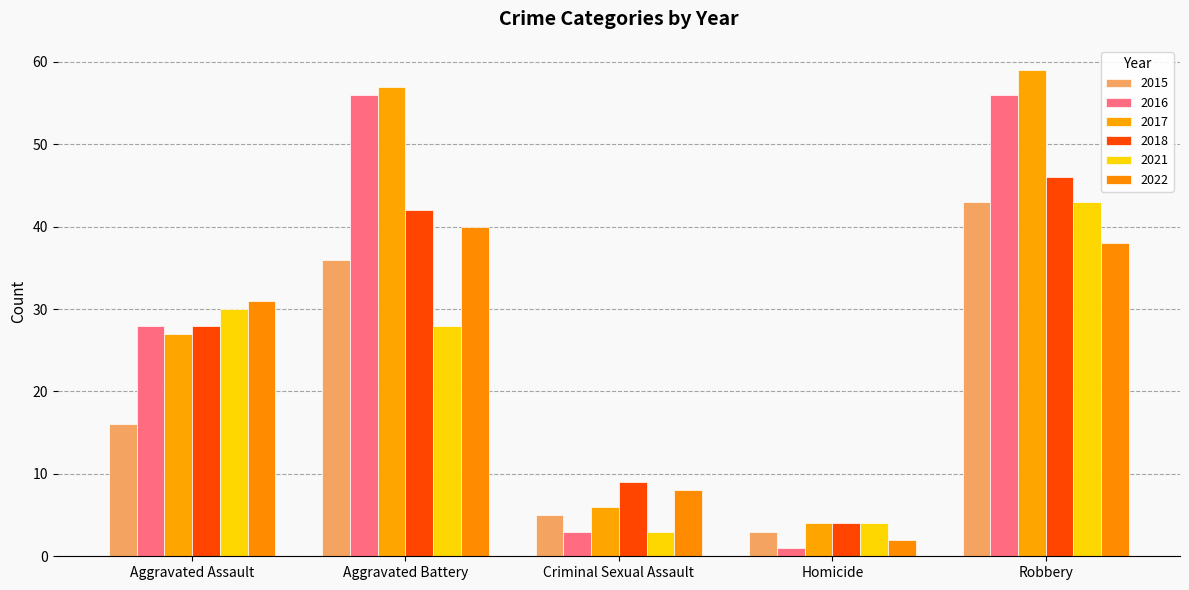

Does the chart contain stacked bars?

No